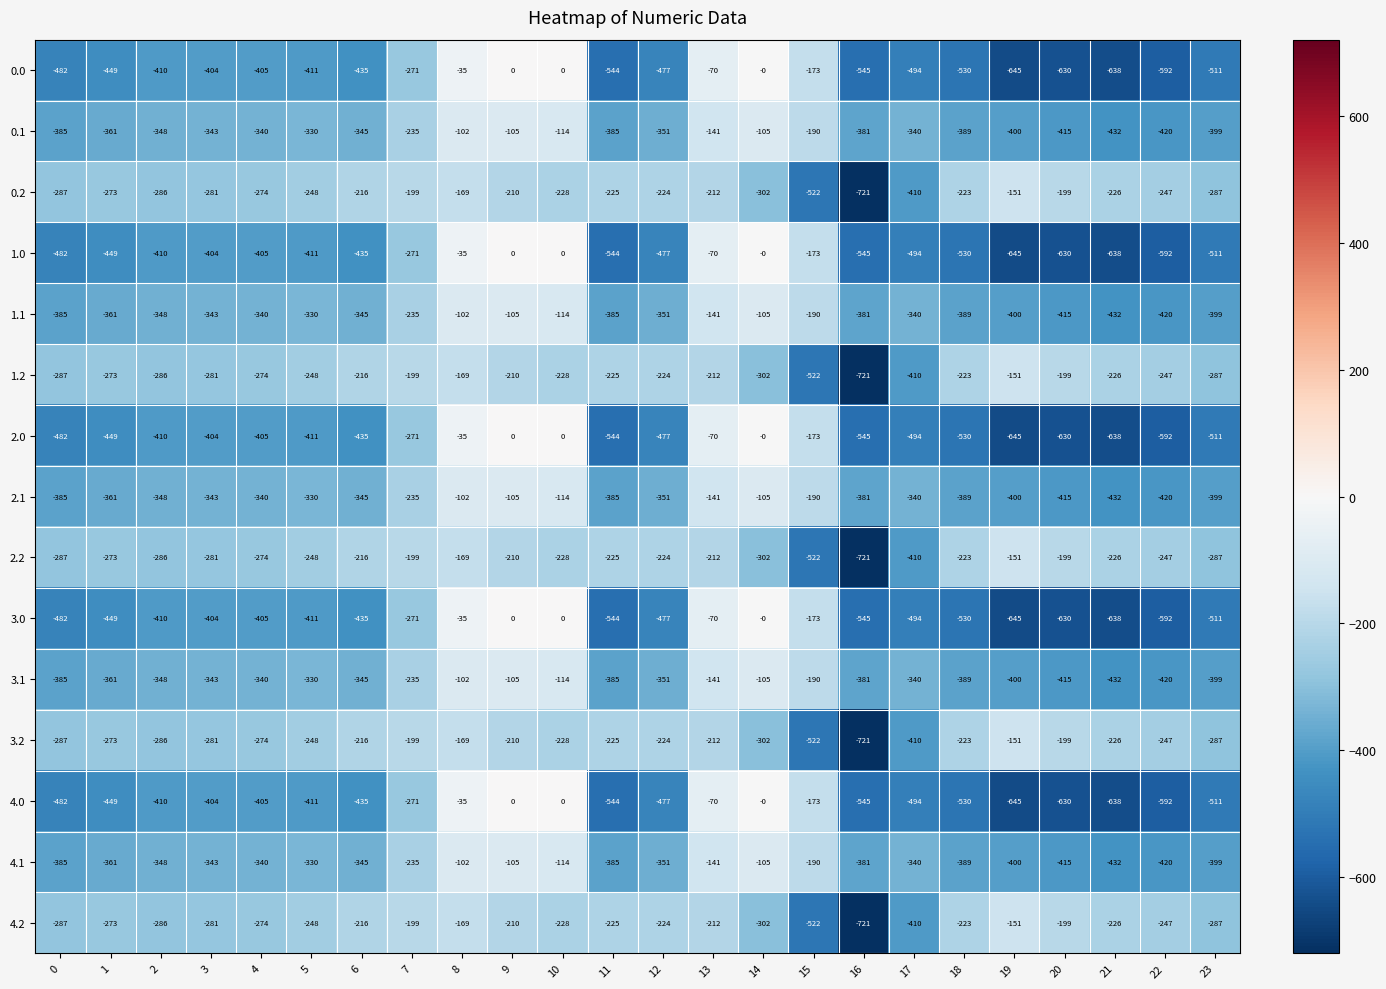

The 4.0 series shows -269 at 9. True or false?

False